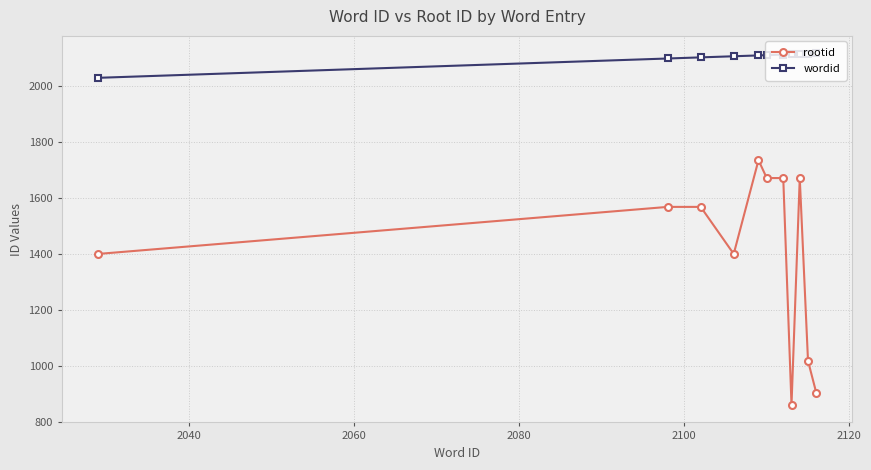

List the series in order of their overall mean, highest first.

wordid, rootid